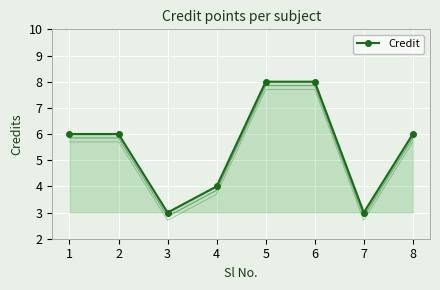

Is it true that the value at 8 is 6?

True